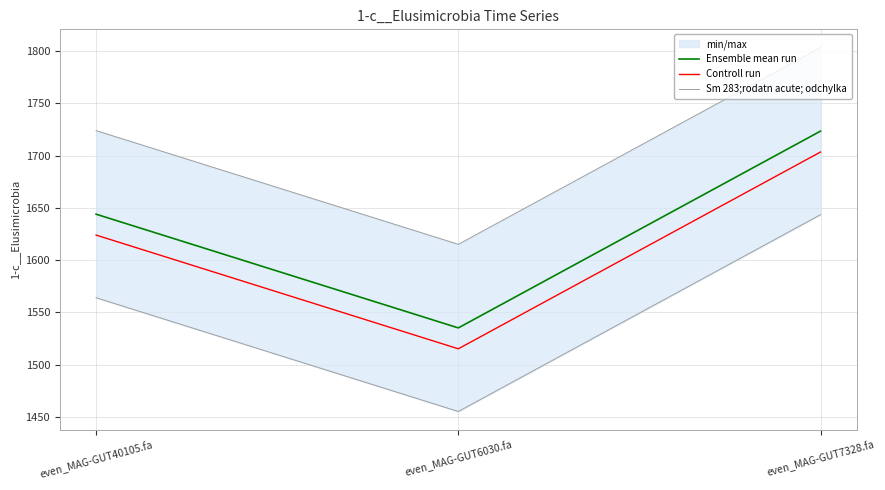

What is the approximate value of Sm 283;rodatn acute; odchylka at even_MAG-GUT7328.fa?

1803.5